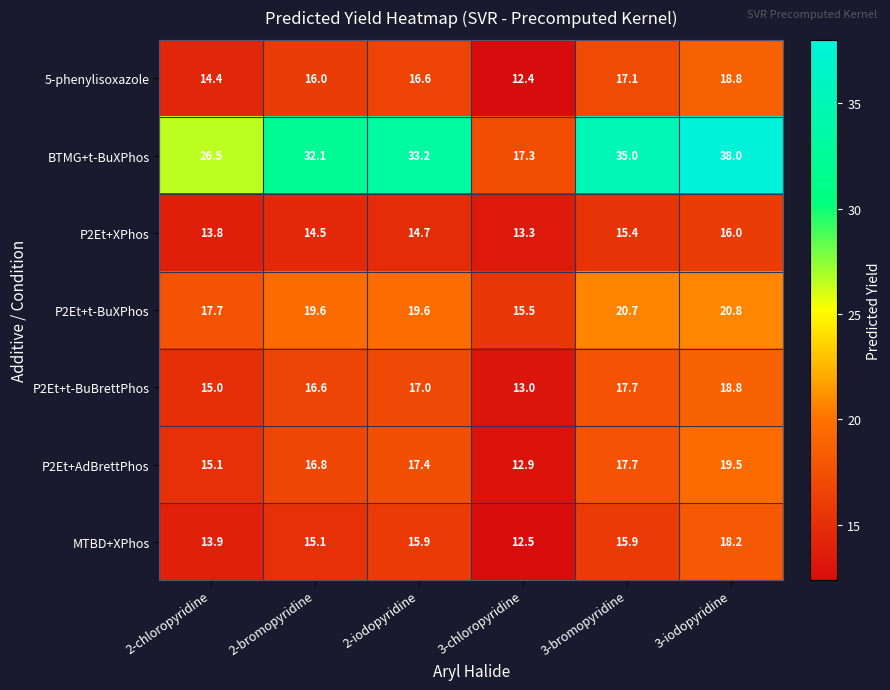

What is the smallest value displayed?

12.4